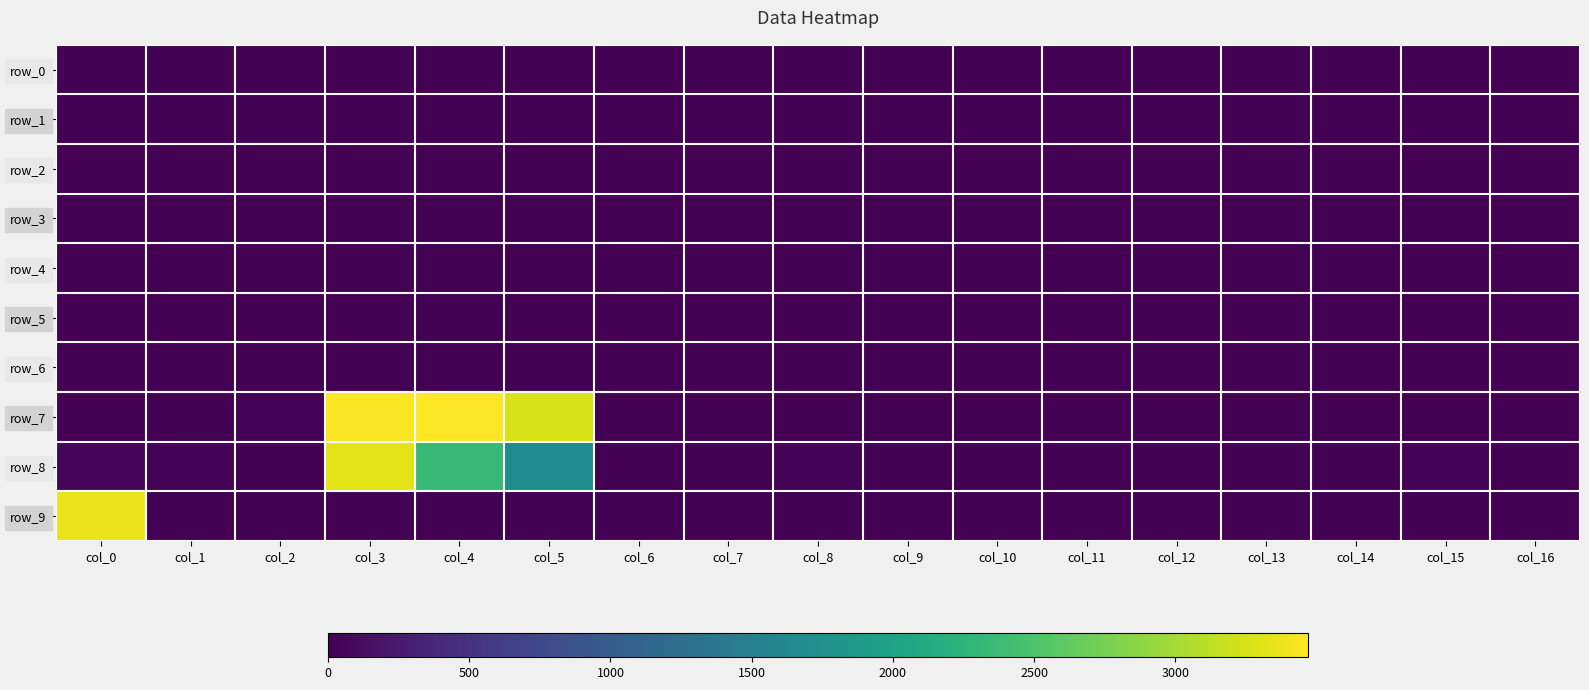

Which series has the widest spread of values?

row_7